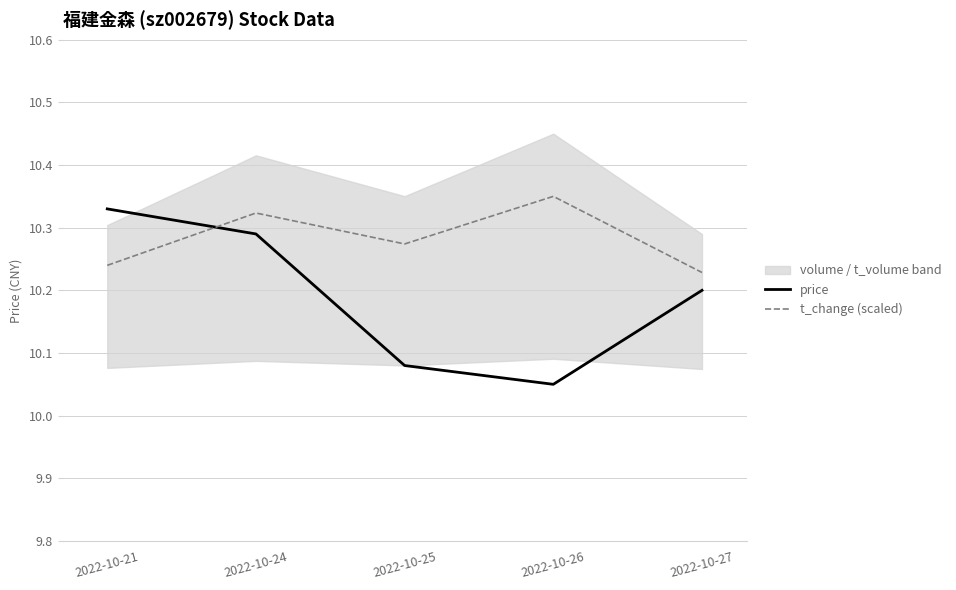

How many times do price and t_change (scaled) cross each other?

1